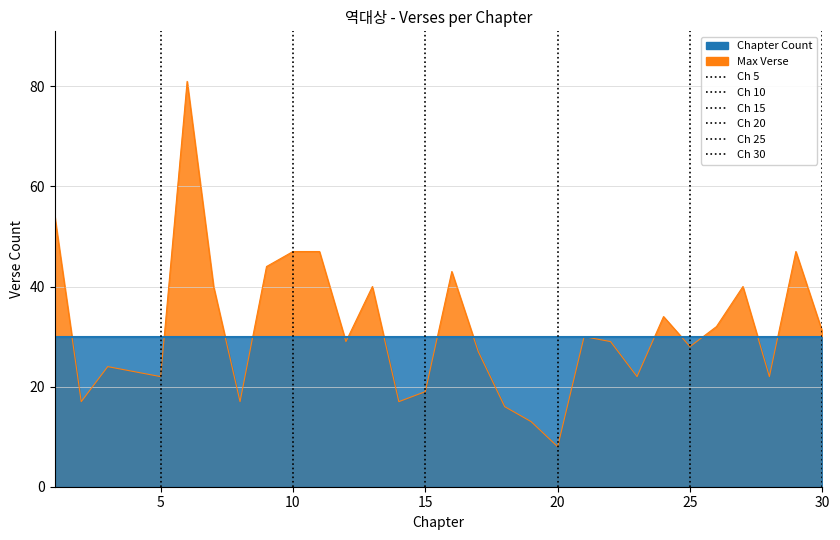

What is the value of the 10th point from the left?

47